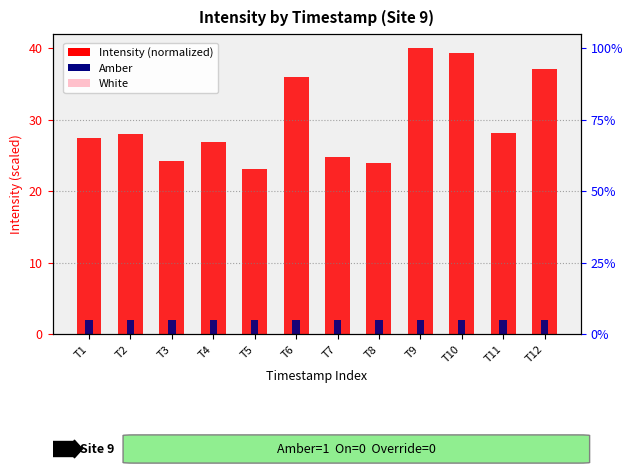

How many bars are there in each group?

3